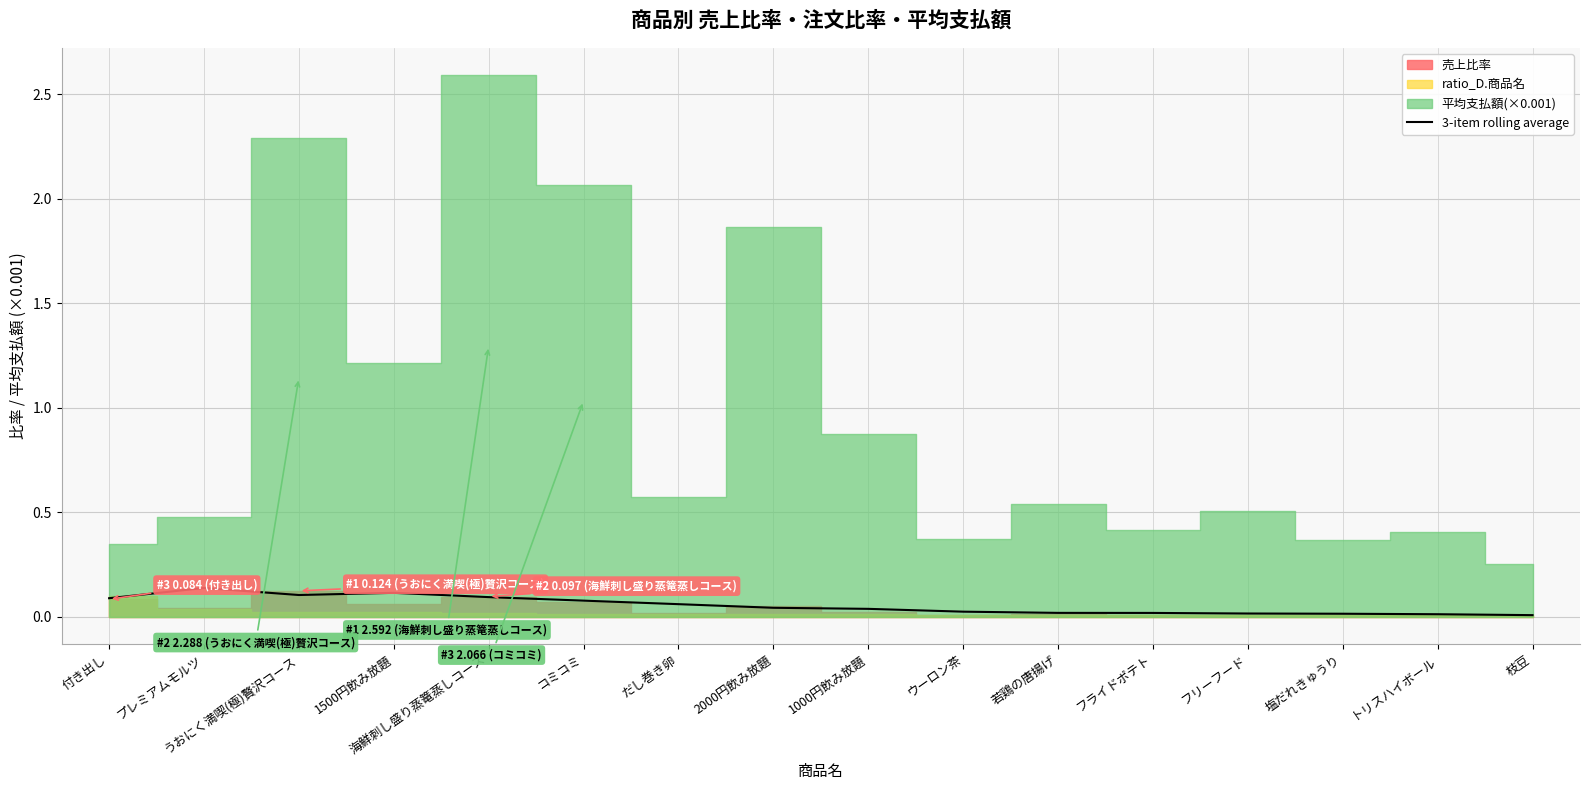

True or false: there are more than 0 points higher than both neighbors.

True